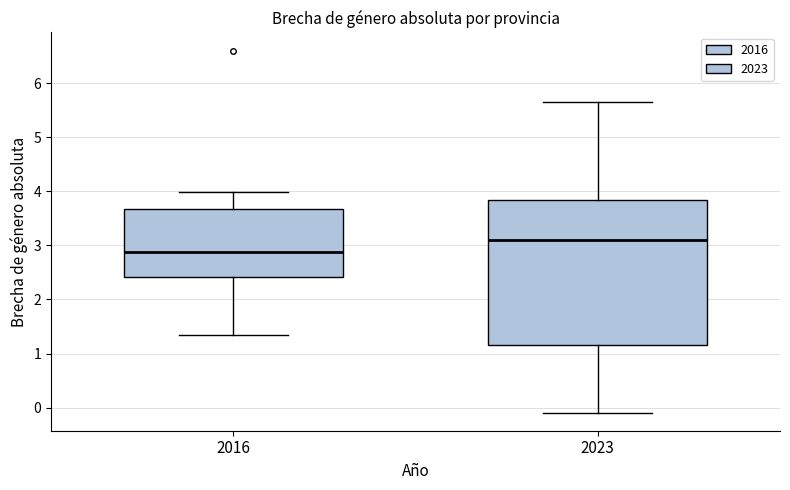

Reading left to right, read every box against the y-axis: the position of its median line, the range the box covers, and the ends of its whiskers. The values are not printed on the chart, so give them approximately, as read against the axis.

2016: median 2.9, box 2.4 to 3.7, whiskers 1.3 to 4.0
2023: median 3.1, box 1.2 to 3.8, whiskers -0.1 to 5.6